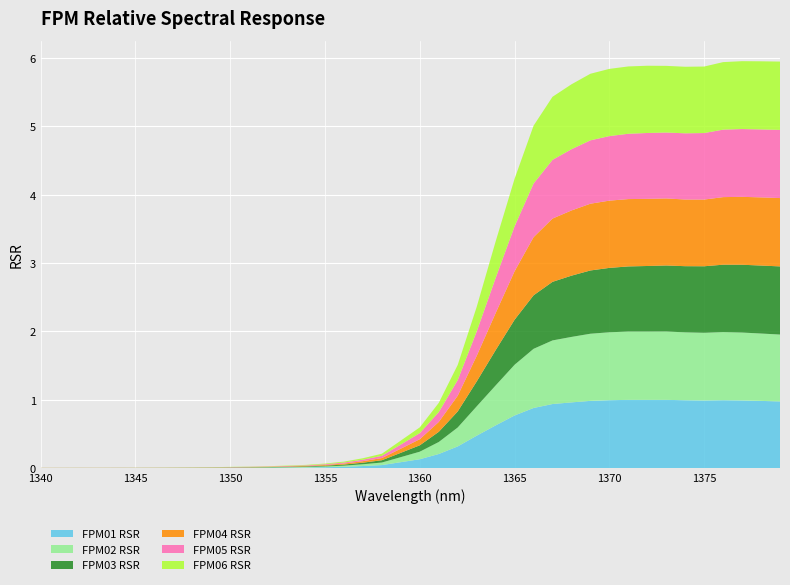

Reading left to right, list all the values displayed in this chart.

FPM01 RSR: 1340=0.0	1341=0.0	1342=0.0	1343=0.0	1344=0.0	1345=0.0	1346=0.0	1347=0.0	1348=0.0	1349=0.0	1350=0.0	1351=0.0	1352=0.0	1353=0.0	1354=0.0	1355=0.0	1356=0.0	1357=0.0	1358=0.0	1359=0.1	1360=0.1	1361=0.2	1362=0.3	1363=0.5	1364=0.6	1365=0.8	1366=0.9	1367=0.9	1368=1.0	1369=1.0	1370=1.0	1371=1.0	1372=1.0	1373=1.0	1374=1.0	1375=1.0	1376=1.0	1377=1.0	1378=1.0	1379=1.0
FPM02 RSR: 1340=0.0	1341=0.0	1342=0.0	1343=0.0	1344=0.0	1345=0.0	1346=0.0	1347=0.0	1348=0.0	1349=0.0	1350=0.0	1351=0.0	1352=0.0	1353=0.0	1354=0.0	1355=0.0	1356=0.0	1357=0.0	1358=0.0	1359=0.1	1360=0.1	1361=0.2	1362=0.3	1363=0.4	1364=0.6	1365=0.7	1366=0.9	1367=0.9	1368=1.0	1369=1.0	1370=1.0	1371=1.0	1372=1.0	1373=1.0	1374=1.0	1375=1.0	1376=1.0	1377=1.0	1378=1.0	1379=1.0
FPM03 RSR: 1340=0.0	1341=0.0	1342=0.0	1343=0.0	1344=0.0	1345=0.0	1346=0.0	1347=0.0	1348=0.0	1349=0.0	1350=0.0	1351=0.0	1352=0.0	1353=0.0	1354=0.0	1355=0.0	1356=0.0	1357=0.0	1358=0.0	1359=0.1	1360=0.1	1361=0.1	1362=0.2	1363=0.4	1364=0.5	1365=0.7	1366=0.8	1367=0.9	1368=0.9	1369=0.9	1370=0.9	1371=1.0	1372=1.0	1373=1.0	1374=1.0	1375=1.0	1376=1.0	1377=1.0	1378=1.0	1379=1.0
FPM04 RSR: 1340=0.0	1341=0.0	1342=0.0	1343=0.0	1344=0.0	1345=0.0	1346=0.0	1347=0.0	1348=0.0	1349=0.0	1350=0.0	1351=0.0	1352=0.0	1353=0.0	1354=0.0	1355=0.0	1356=0.0	1357=0.0	1358=0.0	1359=0.1	1360=0.1	1361=0.1	1362=0.2	1363=0.4	1364=0.5	1365=0.7	1366=0.9	1367=0.9	1368=1.0	1369=1.0	1370=1.0	1371=1.0	1372=1.0	1373=1.0	1374=1.0	1375=1.0	1376=1.0	1377=1.0	1378=1.0	1379=1.0
FPM05 RSR: 1340=0.0	1341=0.0	1342=0.0	1343=0.0	1344=0.0	1345=0.0	1346=0.0	1347=0.0	1348=0.0	1349=0.0	1350=0.0	1351=0.0	1352=0.0	1353=0.0	1354=0.0	1355=0.0	1356=0.0	1357=0.0	1358=0.0	1359=0.1	1360=0.1	1361=0.1	1362=0.2	1363=0.4	1364=0.5	1365=0.7	1366=0.8	1367=0.9	1368=0.9	1369=0.9	1370=0.9	1371=1.0	1372=1.0	1373=1.0	1374=1.0	1375=1.0	1376=1.0	1377=1.0	1378=1.0	1379=1.0
FPM06 RSR: 1340=0.0	1341=0.0	1342=0.0	1343=0.0	1344=0.0	1345=0.0	1346=0.0	1347=0.0	1348=0.0	1349=0.0	1350=0.0	1351=0.0	1352=0.0	1353=0.0	1354=0.0	1355=0.0	1356=0.0	1357=0.0	1358=0.0	1359=0.1	1360=0.1	1361=0.1	1362=0.2	1363=0.4	1364=0.5	1365=0.7	1366=0.8	1367=0.9	1368=0.9	1369=1.0	1370=1.0	1371=1.0	1372=1.0	1373=1.0	1374=1.0	1375=1.0	1376=1.0	1377=1.0	1378=1.0	1379=1.0